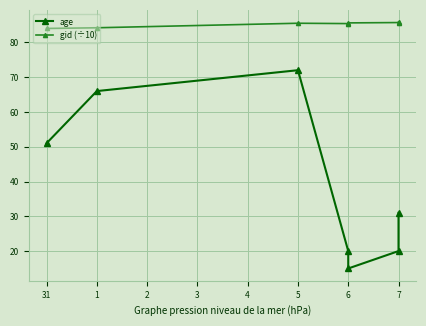

True or false: gid (÷10) and age intersect in this chart.

False